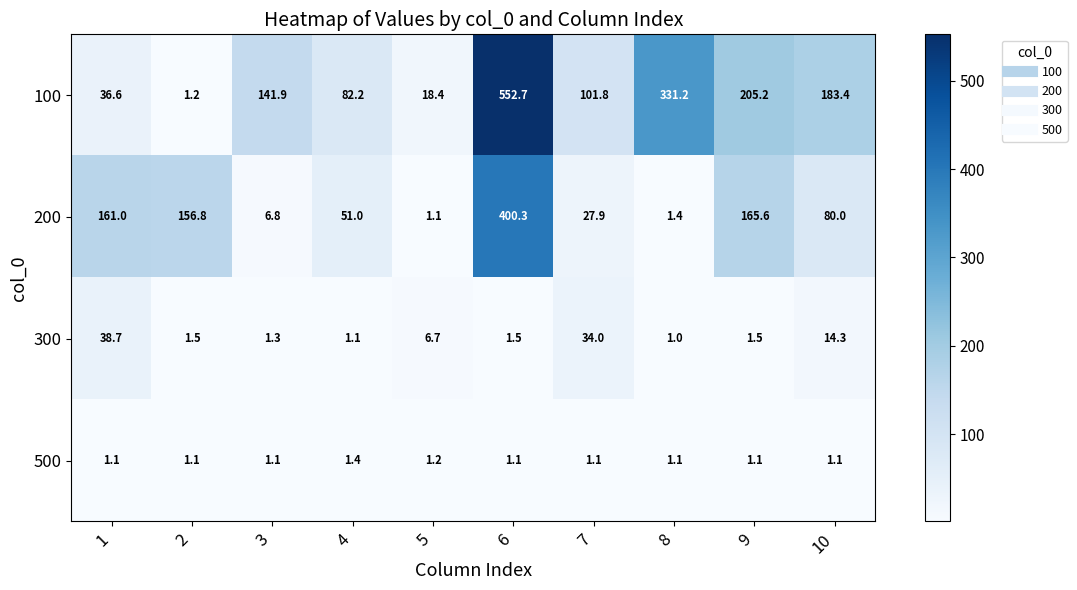

At which category does the chart reach its peak across all series?

6